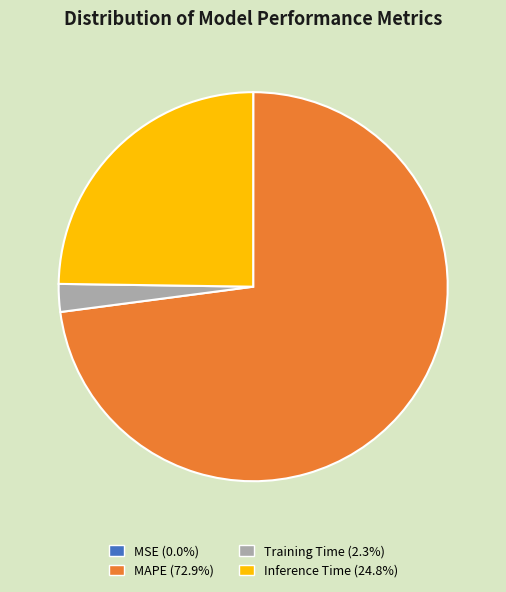

Does Inference Time (24.8%) represent more than half of the total?

No